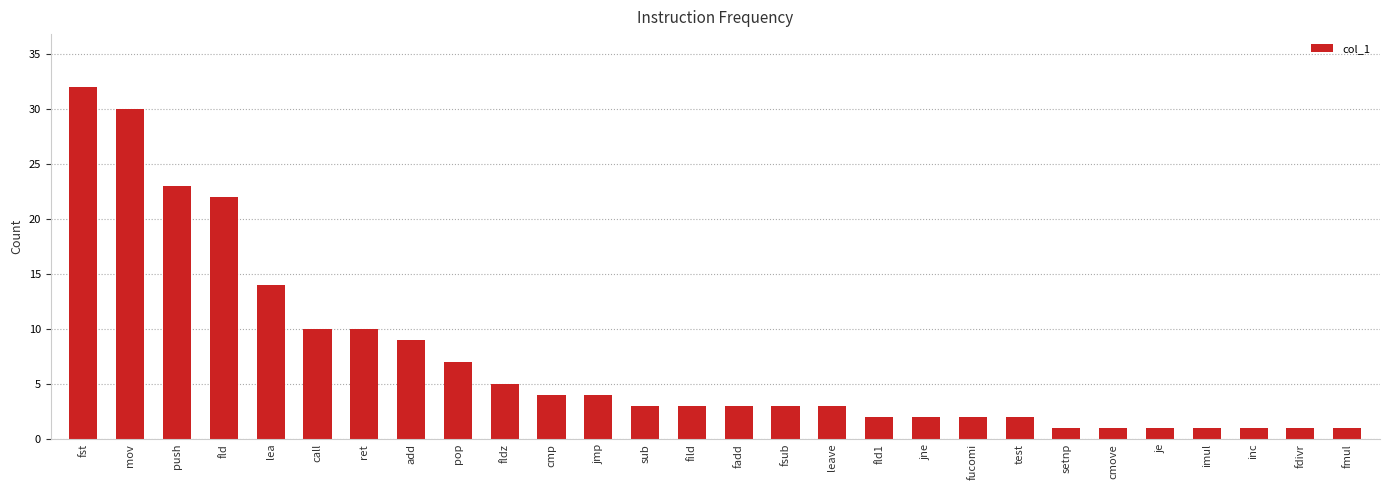

Approximately how many times larger is the value at fmul compared to fild?

0.3